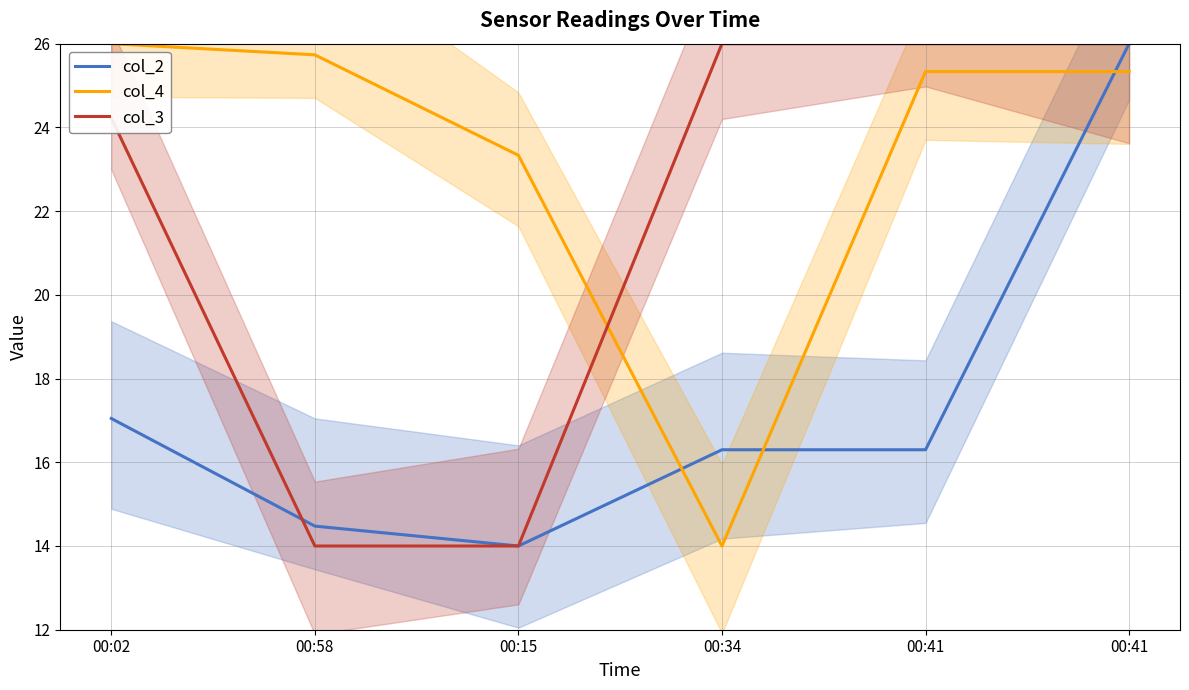

Which label corresponds to the smallest value in the chart?

00:15